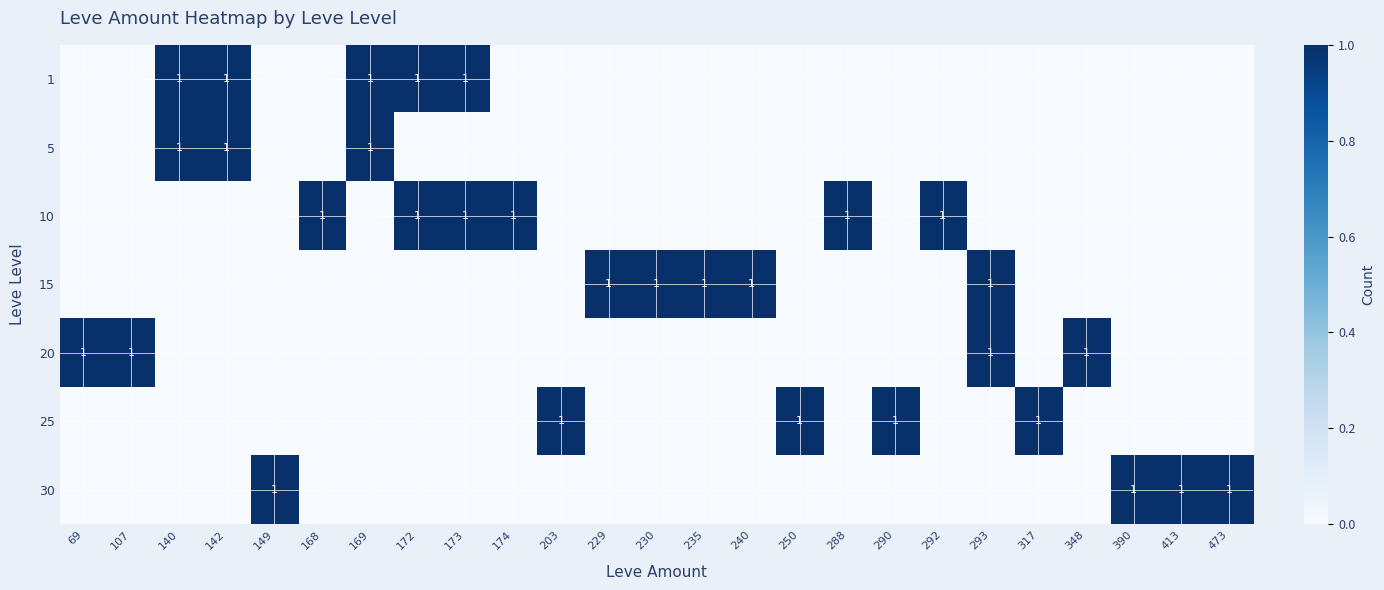

Is it true that 25 equals 1 at 290?

True